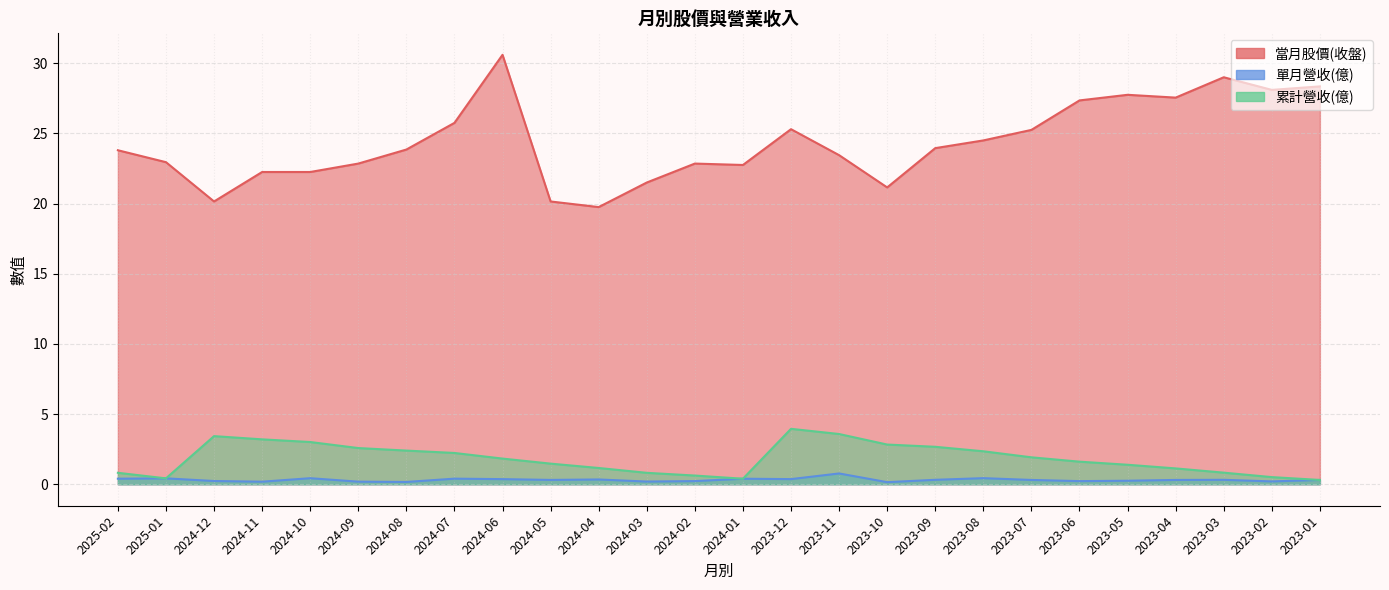

True or false: 單月營收(億) and 當月股價(收盤) cross at least once.

False